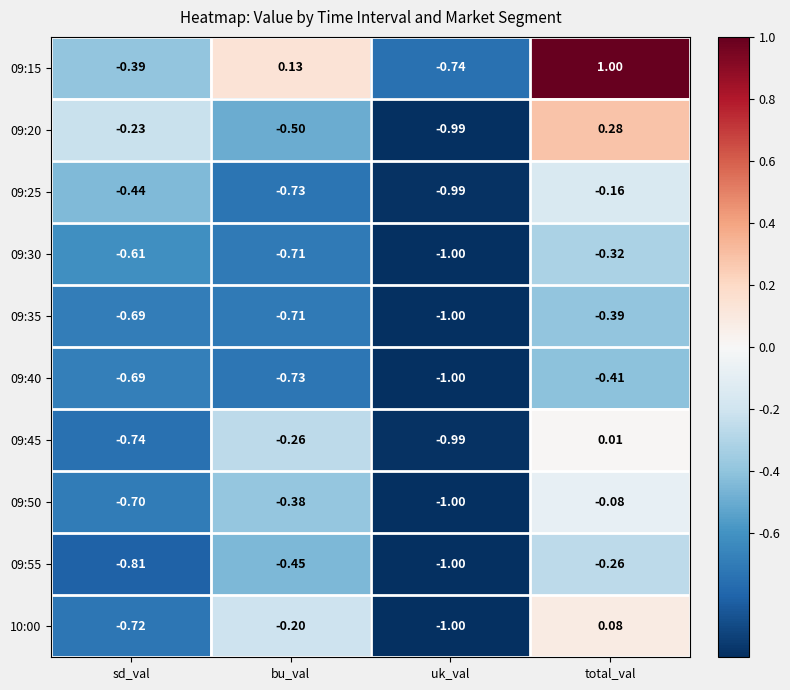

At which label is 09:45 closest to 0?

total_val